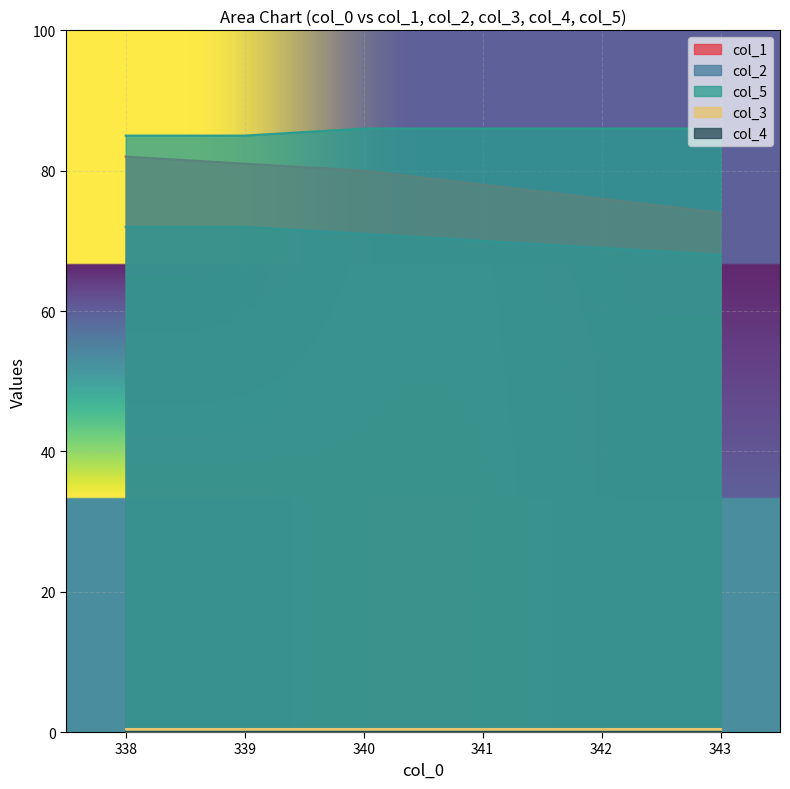

Is it true that col_5 equals 85.0 at 339?

True